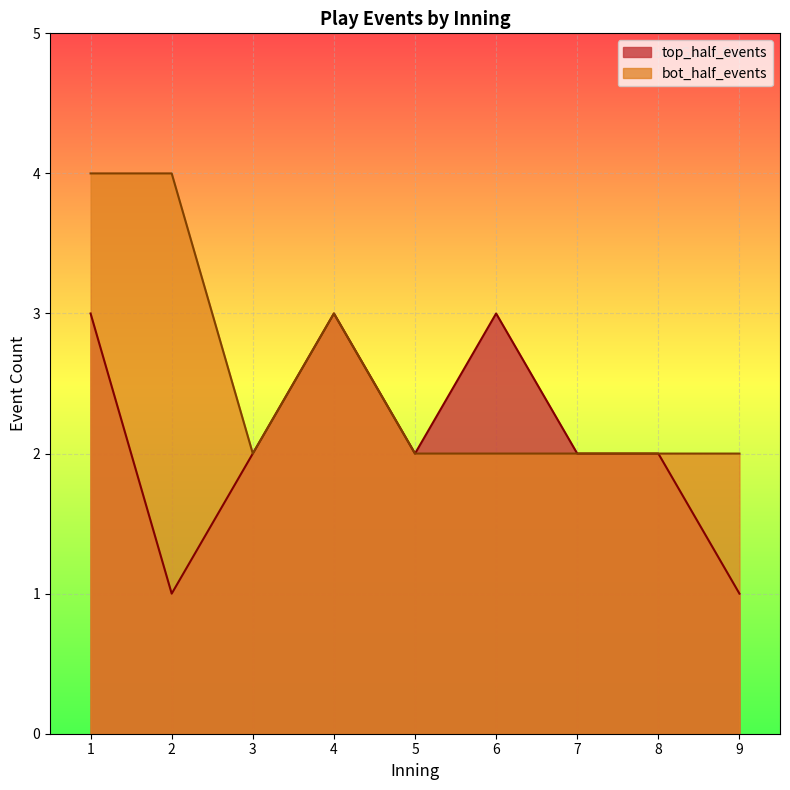

Reading left to right, what are all the values shown in this chart?

top_half_events: 3	1	2	3	2	3	2	2	1
bot_half_events: 4	4	2	3	2	2	2	2	2